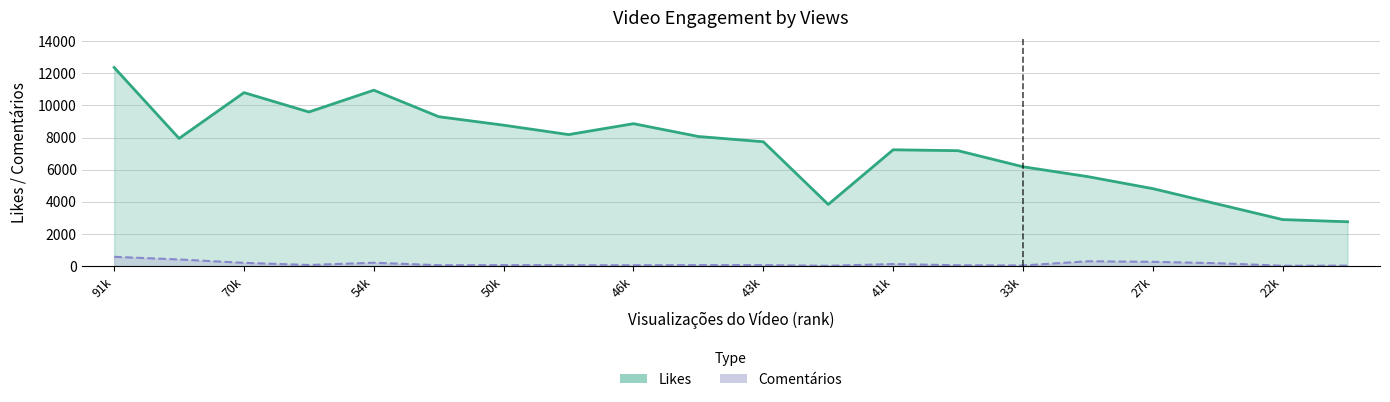

Is the value of Likes at 12 greater than the value of Comentários at 17?

Yes